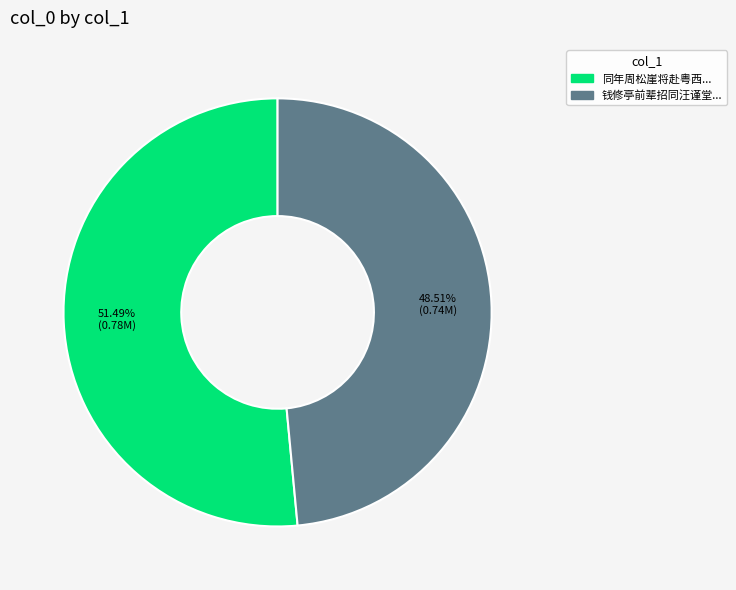

Is there any slice that represents more than half of the pie?

Yes